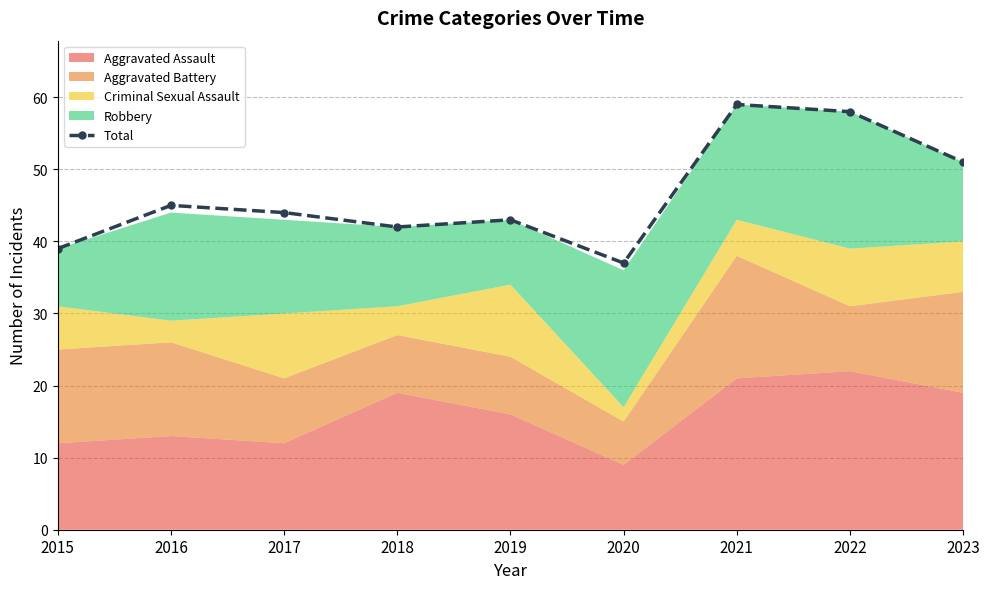

At which label is the value closest to 48?

2016